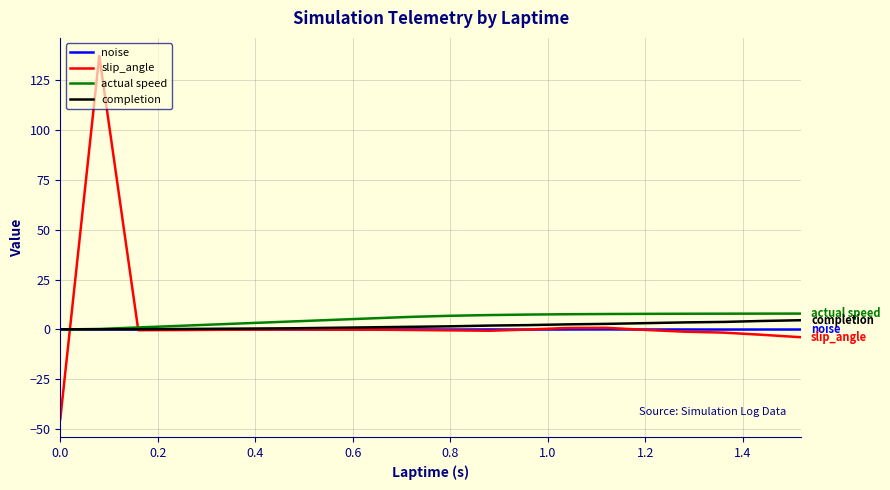

Which series has the largest range (max minus min)?

slip_angle